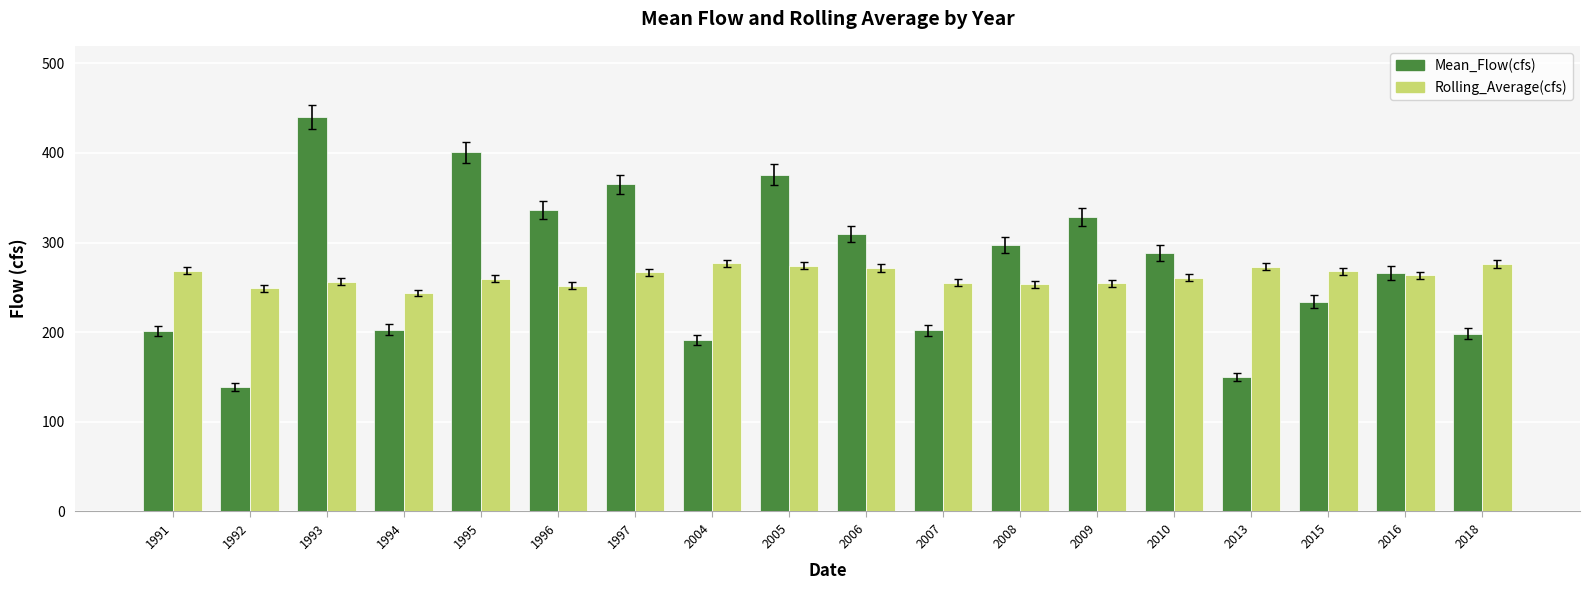

Where is Mean_Flow(cfs) nearest to the value 289?

2010